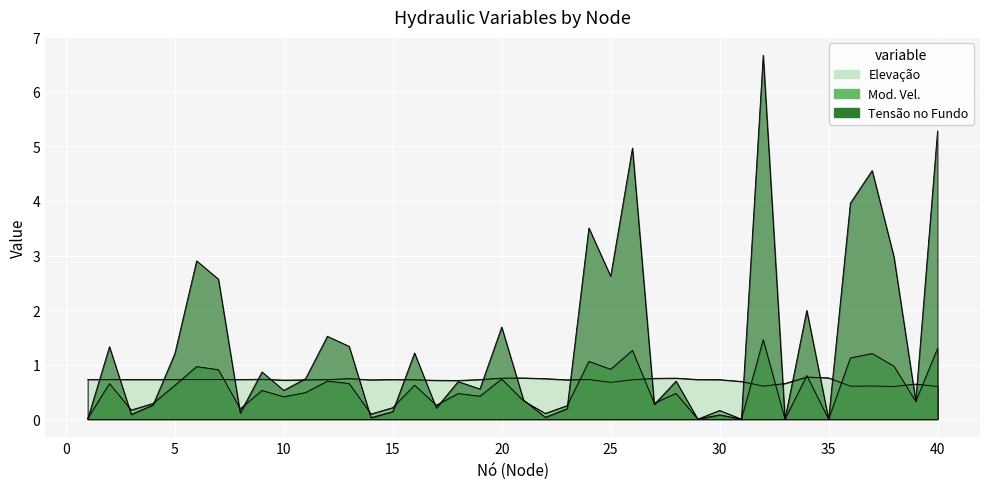

Reading right to left, extract all data points from this chart.

Tensão no Fundo: 5.3	0.3	3.0	4.6	4.0	0.0	2.0	0.0	6.7	0.0	0.1	0.0	0.7	0.3	5.0	2.6	3.5	0.2	0.0	0.4	1.7	0.6	0.7	0.2	1.2	0.1	0.0	1.3	1.5	0.7	0.5	0.9	0.1	2.6	2.9	1.2	0.3	0.1	1.3	0.0
Mod. Vel.: 1.3	0.3	1.0	1.2	1.1	0.0	0.8	0.0	1.5	0.0	0.2	0.0	0.5	0.3	1.3	0.9	1.1	0.2	0.1	0.3	0.7	0.4	0.5	0.3	0.6	0.2	0.1	0.7	0.7	0.5	0.4	0.5	0.2	0.9	1.0	0.6	0.3	0.2	0.7	0.0
Elevação: 0.6	0.6	0.6	0.6	0.6	0.8	0.8	0.7	0.6	0.7	0.7	0.7	0.8	0.7	0.7	0.7	0.7	0.7	0.7	0.8	0.8	0.7	0.7	0.7	0.7	0.7	0.7	0.7	0.7	0.7	0.7	0.7	0.7	0.7	0.7	0.7	0.7	0.7	0.7	0.7